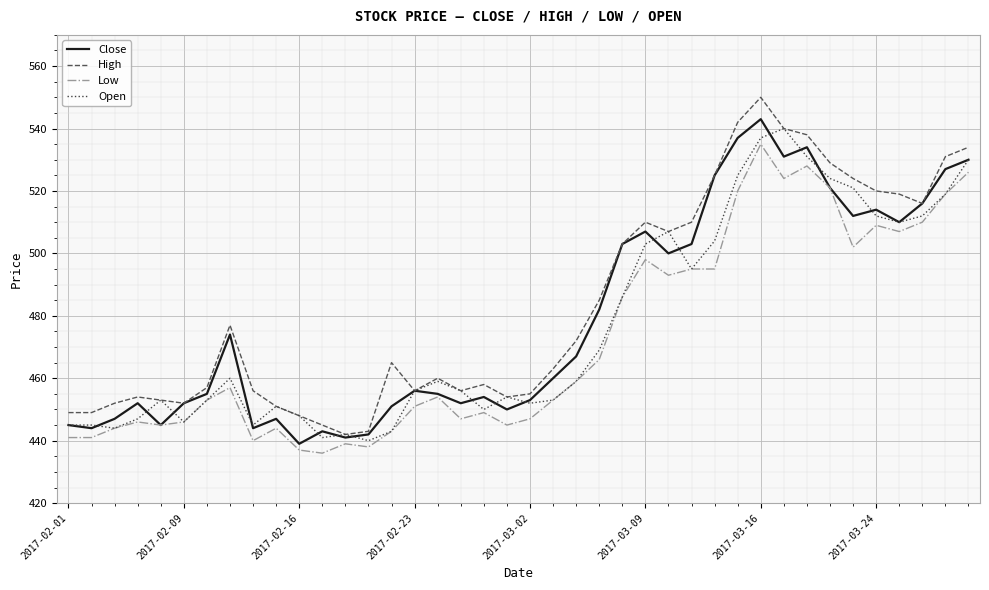

What is the minimum value for Low?

436